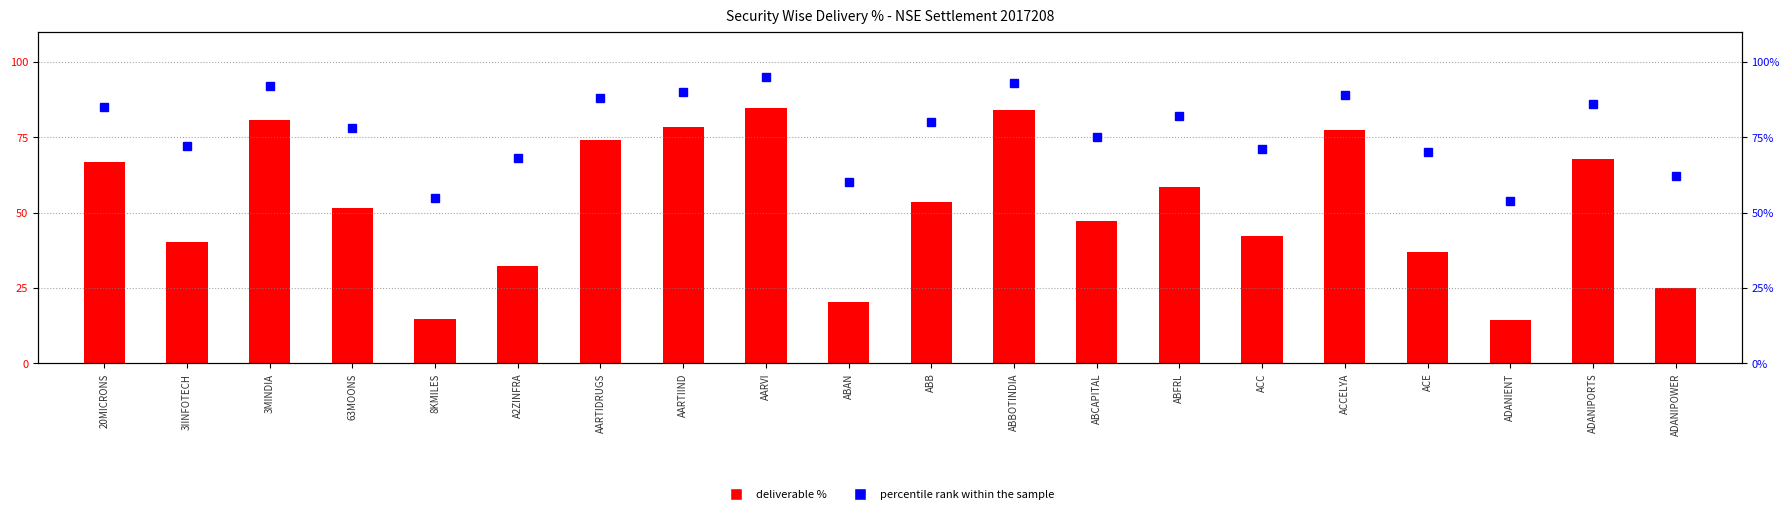

At how many categories does at least one series exceed 19?

20